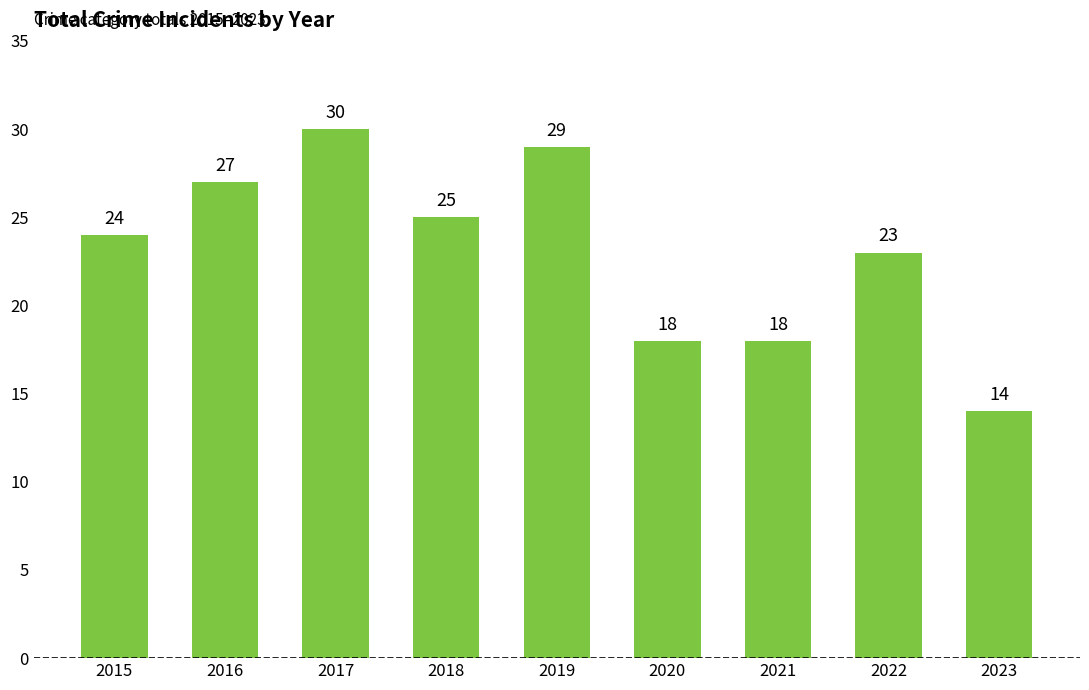

The chart shows a value of 19 at 2017. True or false?

False